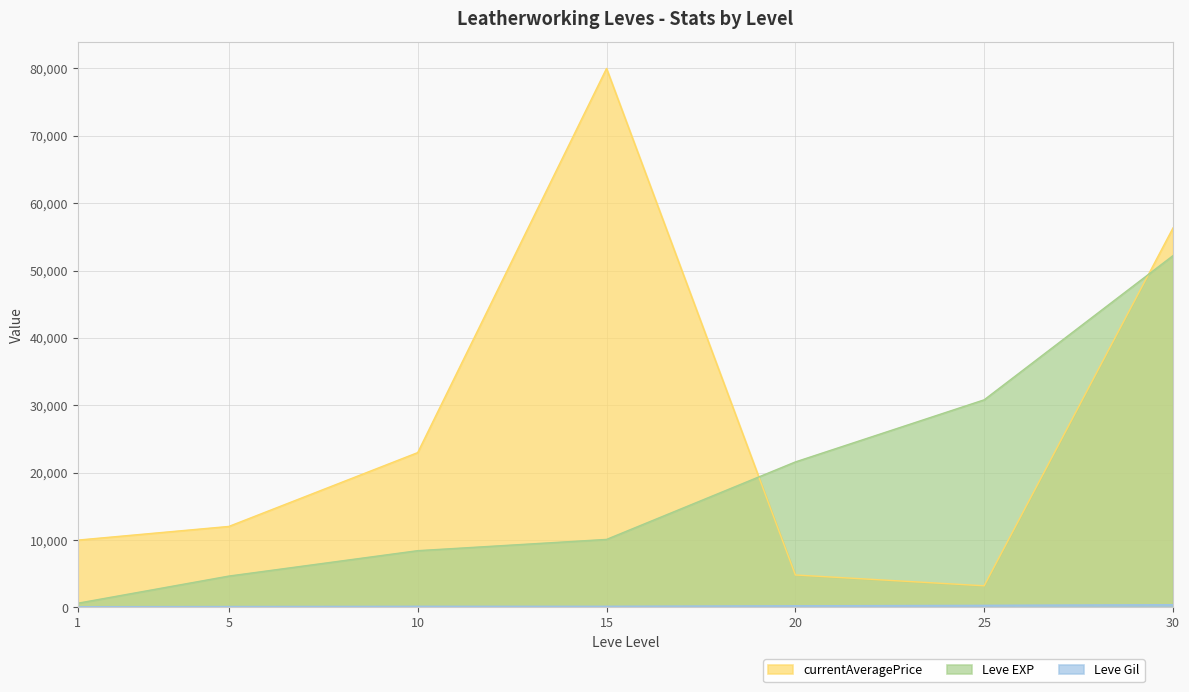

What are all the series names shown in the legend?

Leve EXP, Leve Gil, currentAveragePrice